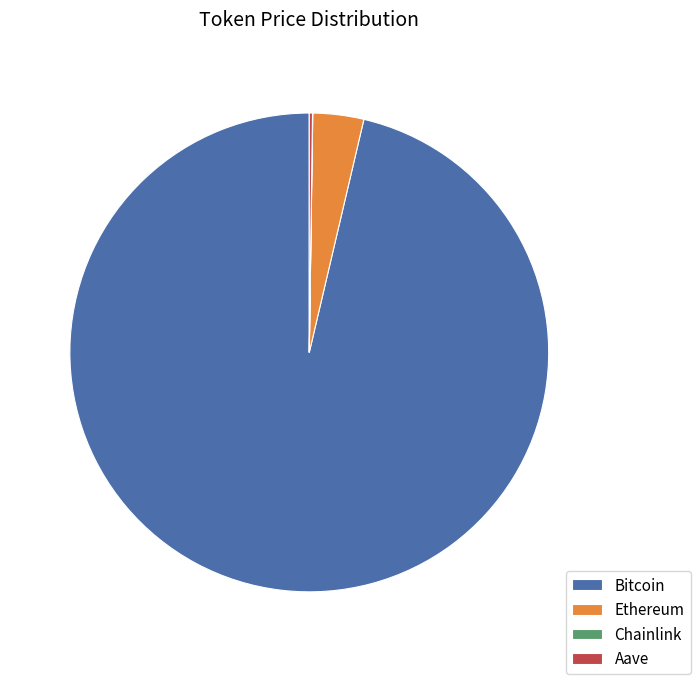

Which category has the biggest portion of the pie?

Bitcoin